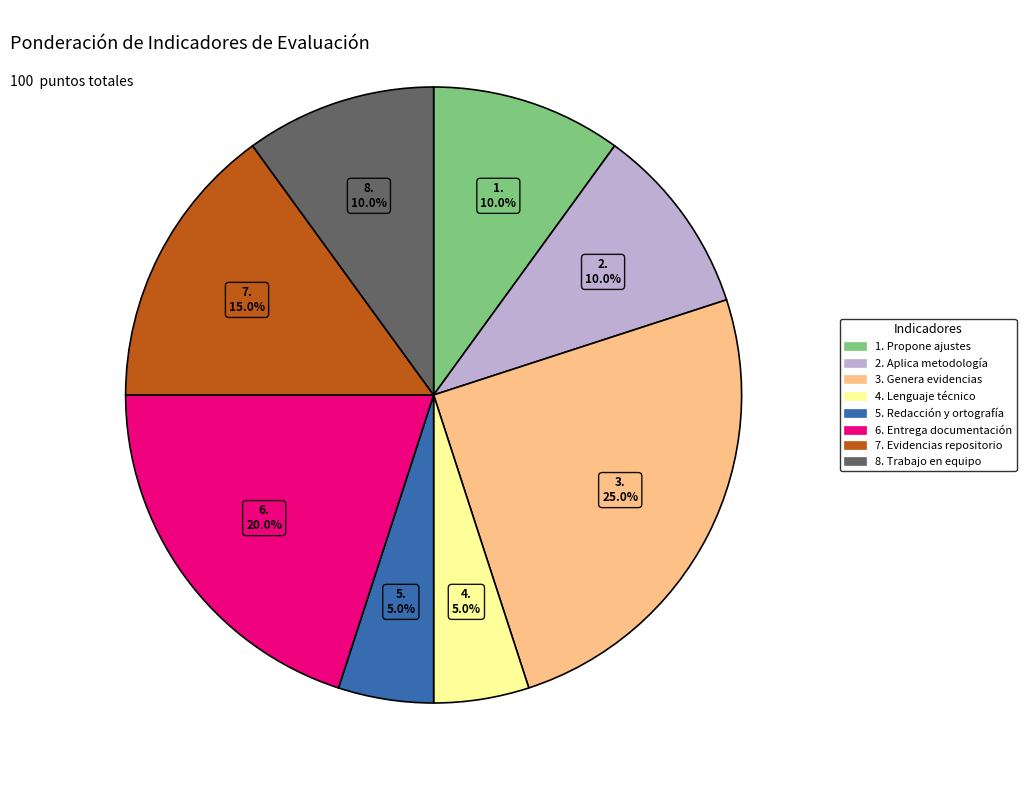

Is there a majority slice in this chart?

No